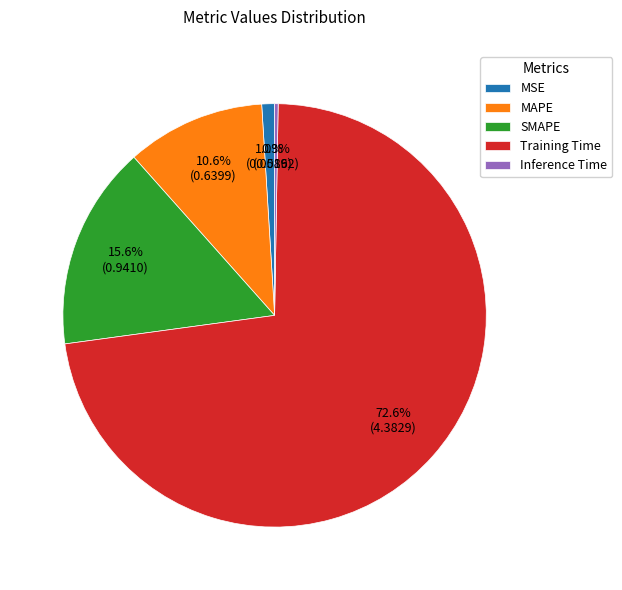

To the nearest percent, what portion does MSE represent?

1%